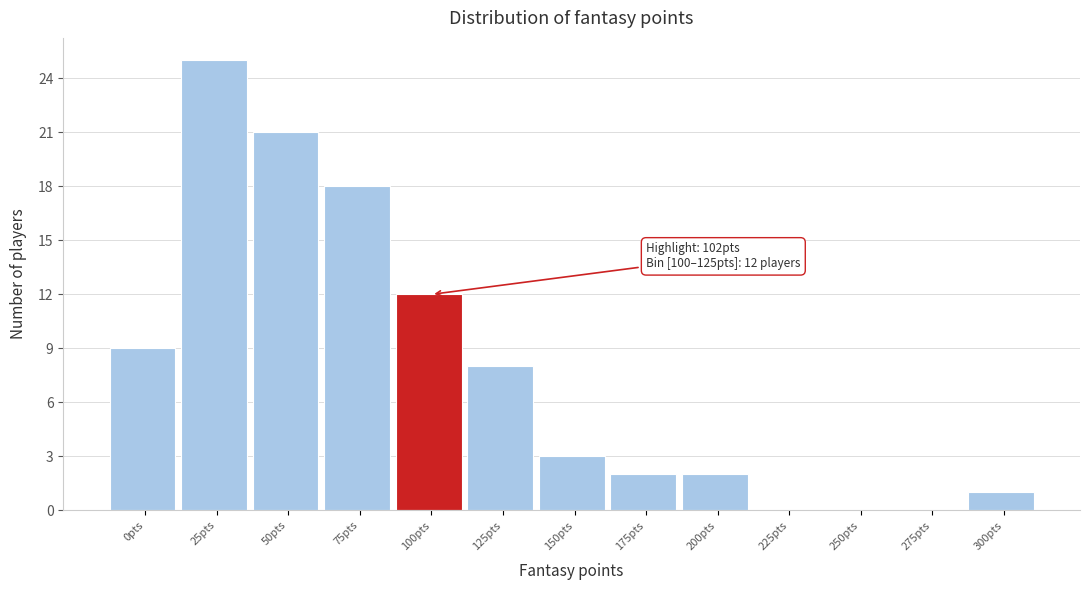

Reading right to left, transcribe all the data shown in this chart.

300pts=1	275pts=0	250pts=0	225pts=0	200pts=2	175pts=2	150pts=3	125pts=8	100pts=12	75pts=18	50pts=21	25pts=25	0pts=9